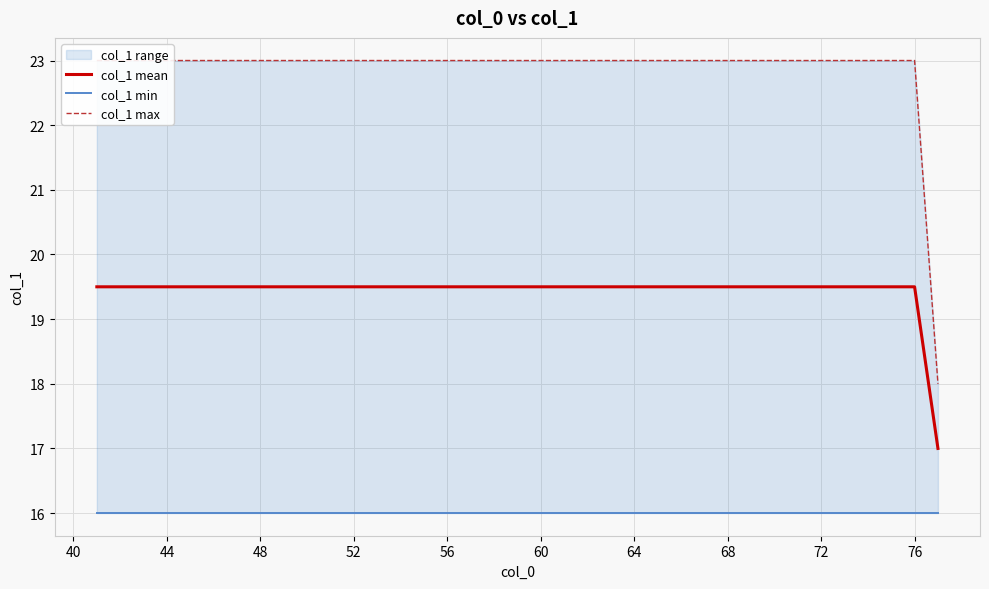

True or false: col_1 max has a value of 9.8 at 22.

False